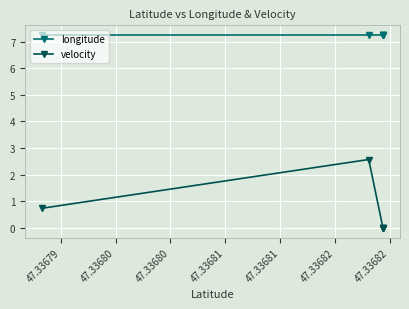

Is it true that longitude equals 3.0 at 47.33679?

False